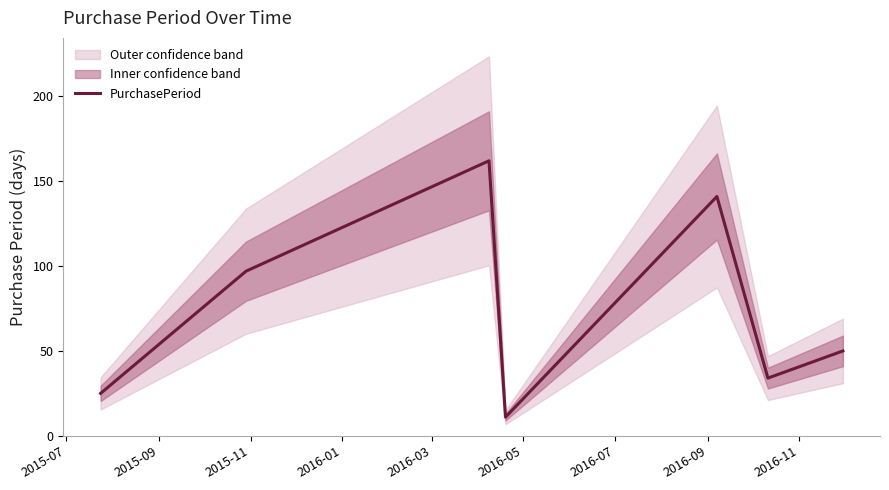

Reading left to right, what are all the values shown in this chart?

25	97	162	11	141	34	50